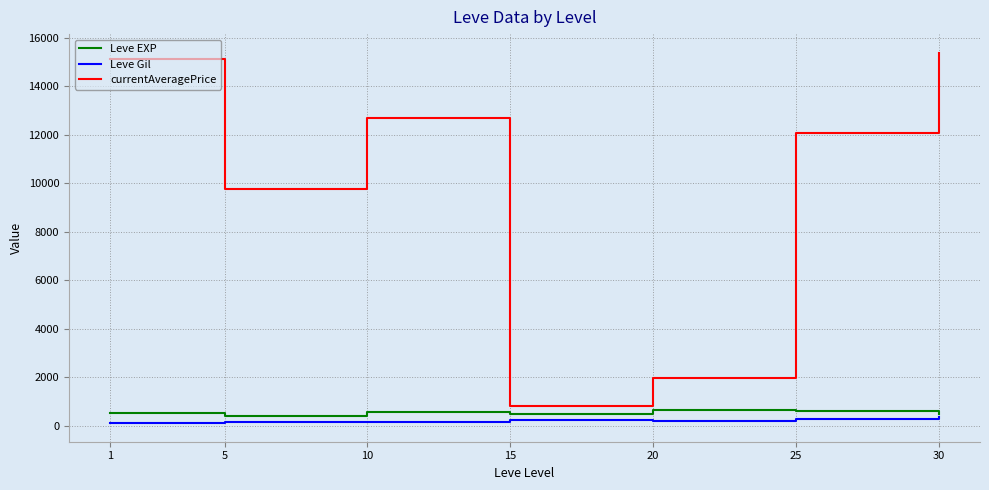

Which series has the widest spread of values?

currentAveragePrice